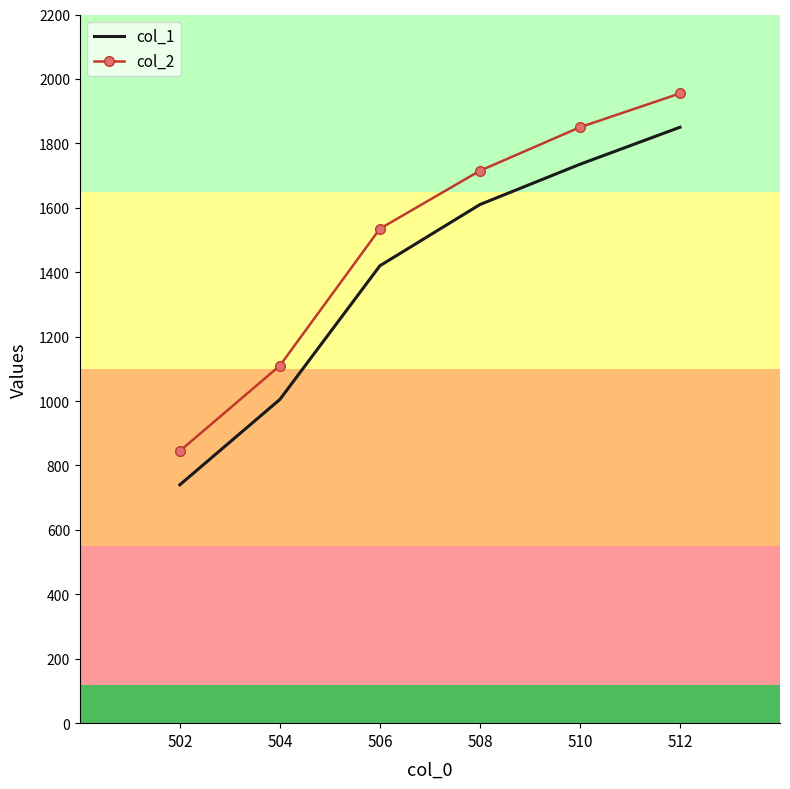

What is the spread (max minus min) of values at 506?

115